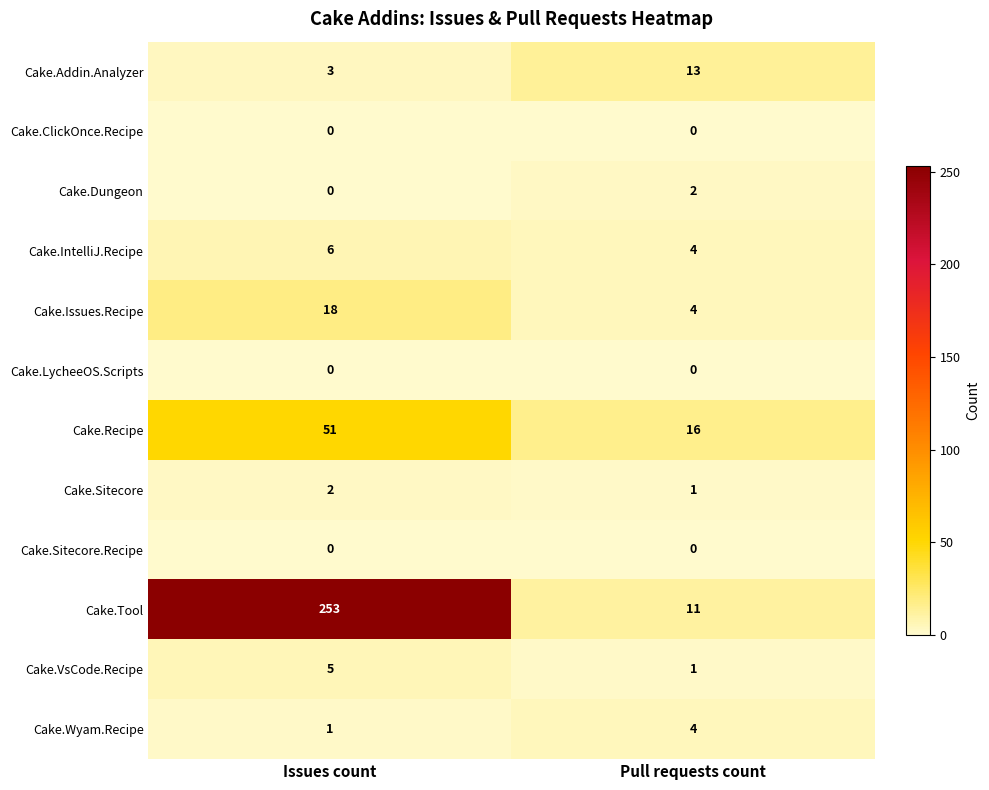

Which series has the largest total across all categories?

Cake.Tool